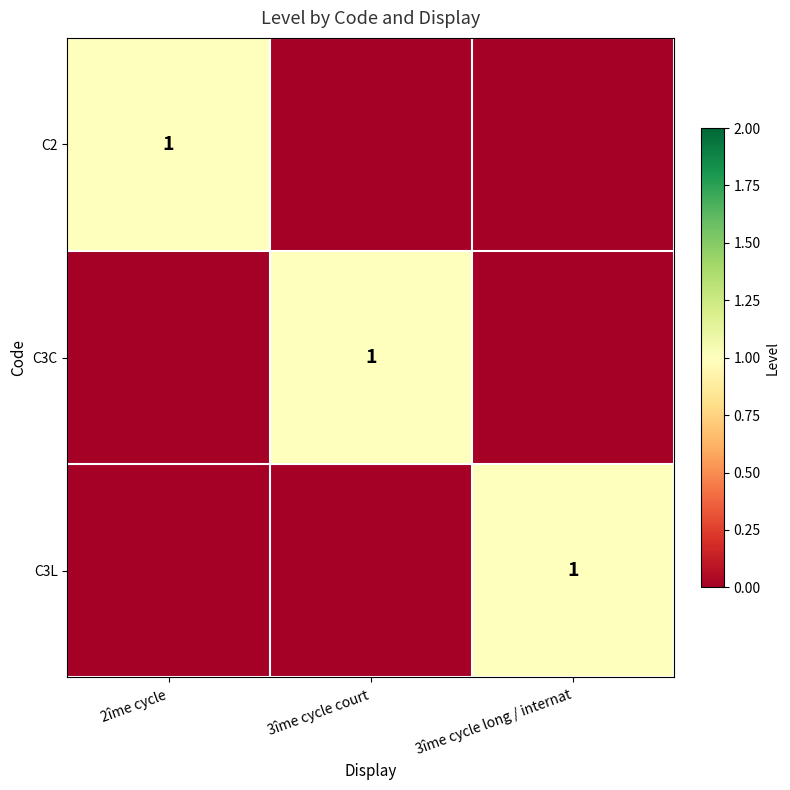

Is it true that C3C equals 1 at 3îme cycle court?

True